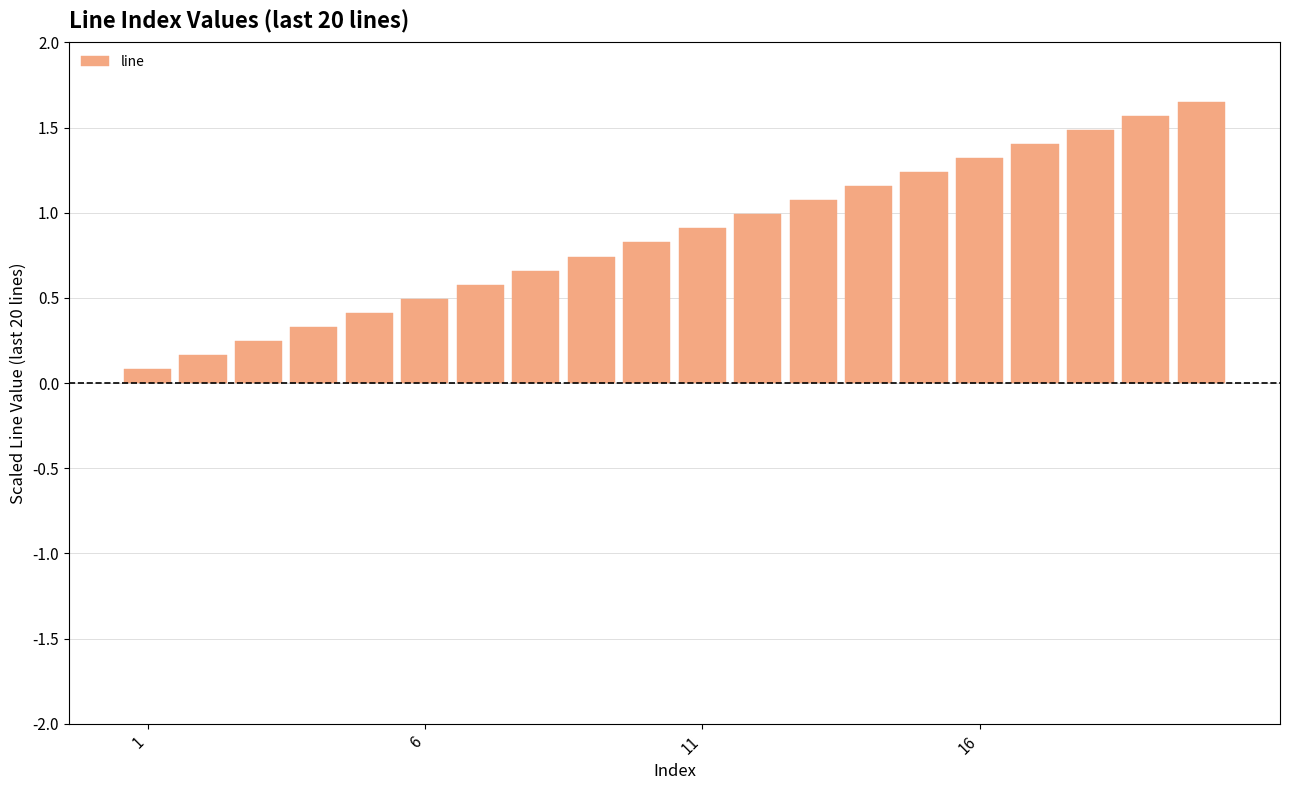

What is the average value?

0.9